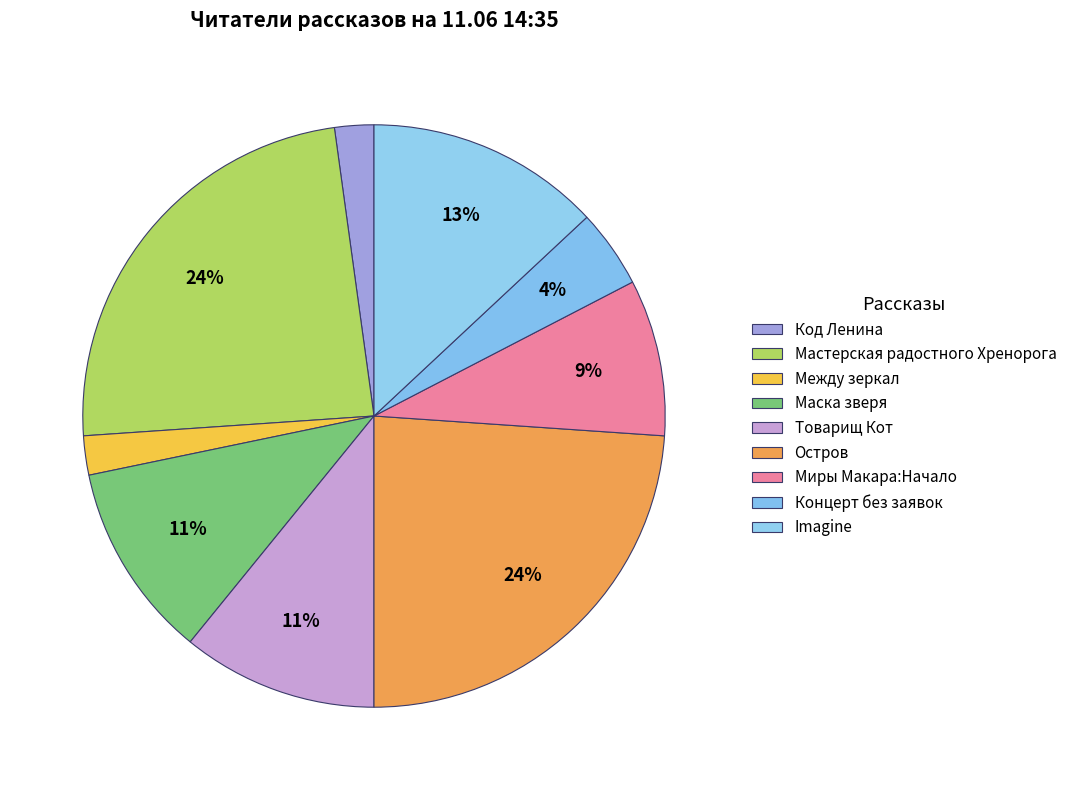

To the nearest percent, what is the combined percentage of Между зеркал and Товарищ Кот?

13%